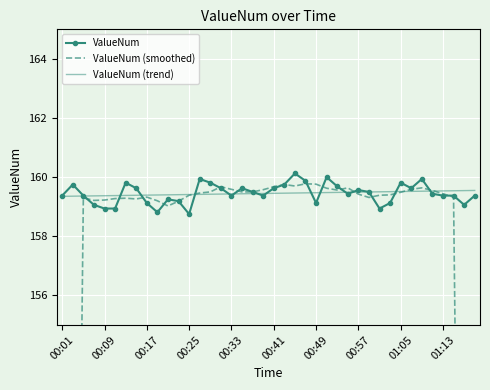

What is the lowest value of the ValueNum series?

158.8